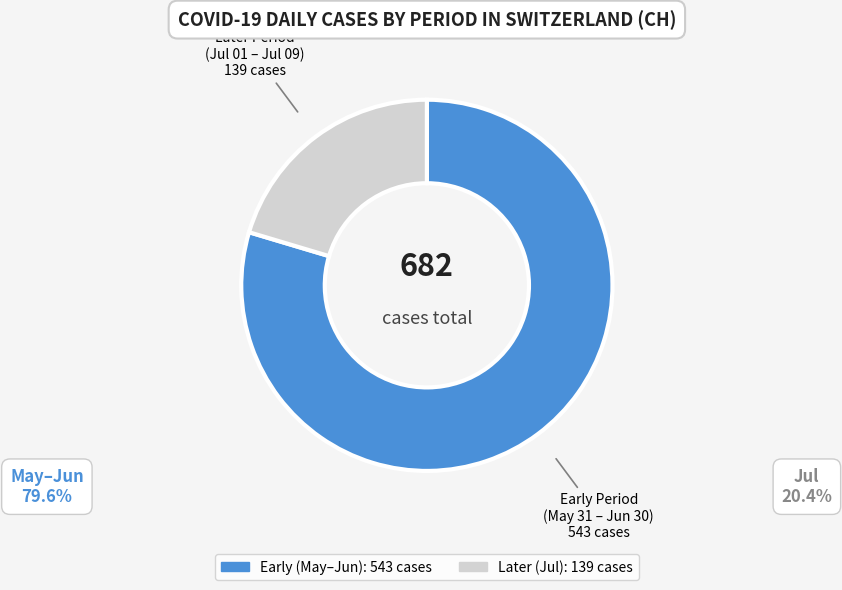

Is there a majority slice in this chart?

Yes